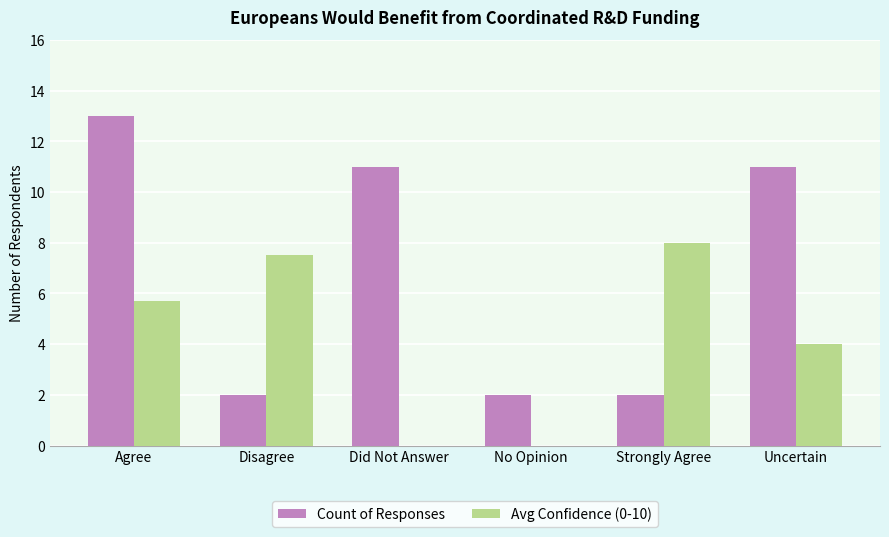

What is the maximum value for Avg Confidence (0-10)?

8.0